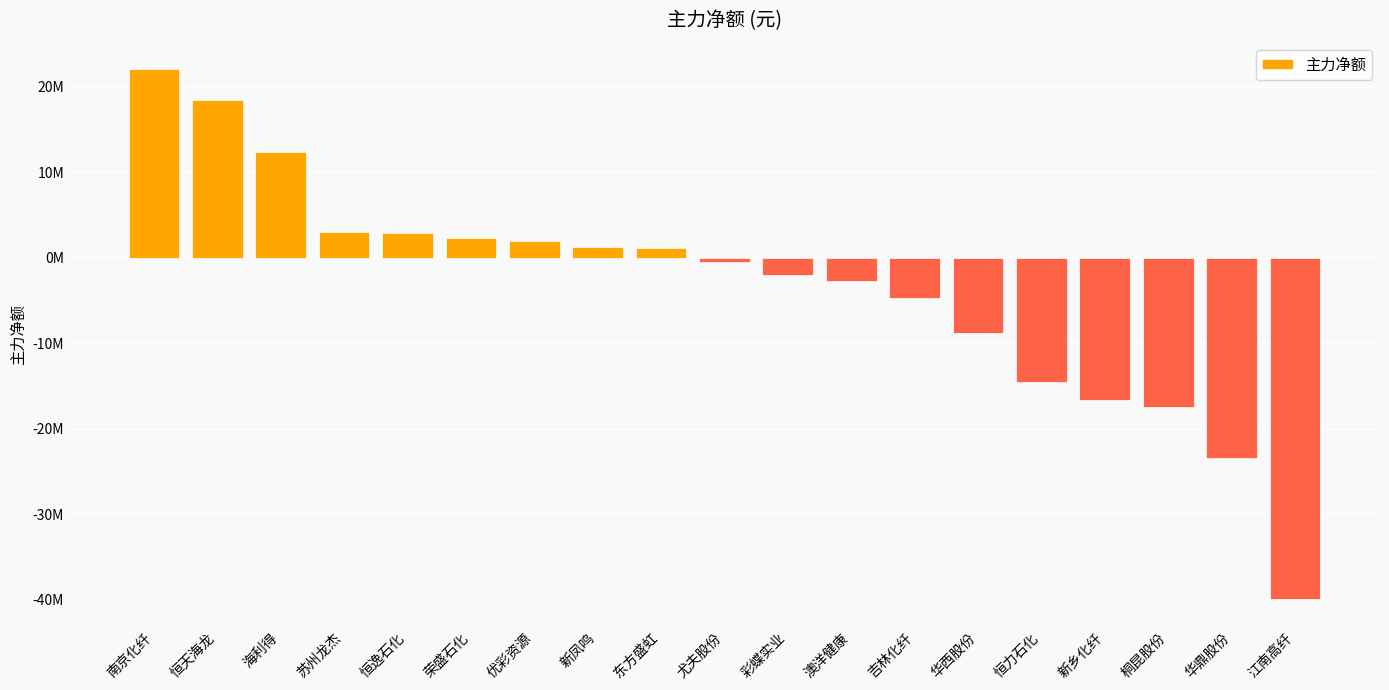

Does the chart contain any negative values?

Yes